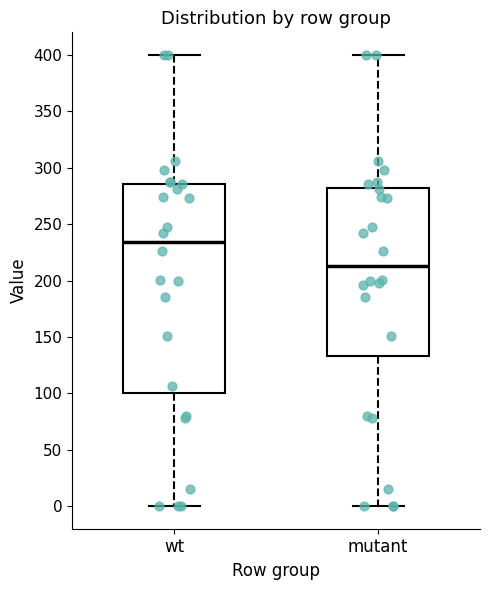

Reading left to right, read every box against the y-axis: the position of its median line, the range the box covers, and the ends of its whiskers. The values are not printed on the chart, so give them approximately, as read against the axis.

wt: median 235, box 100 to 285, whiskers 0 to 400
mutant: median 215, box 135 to 280, whiskers 0 to 400